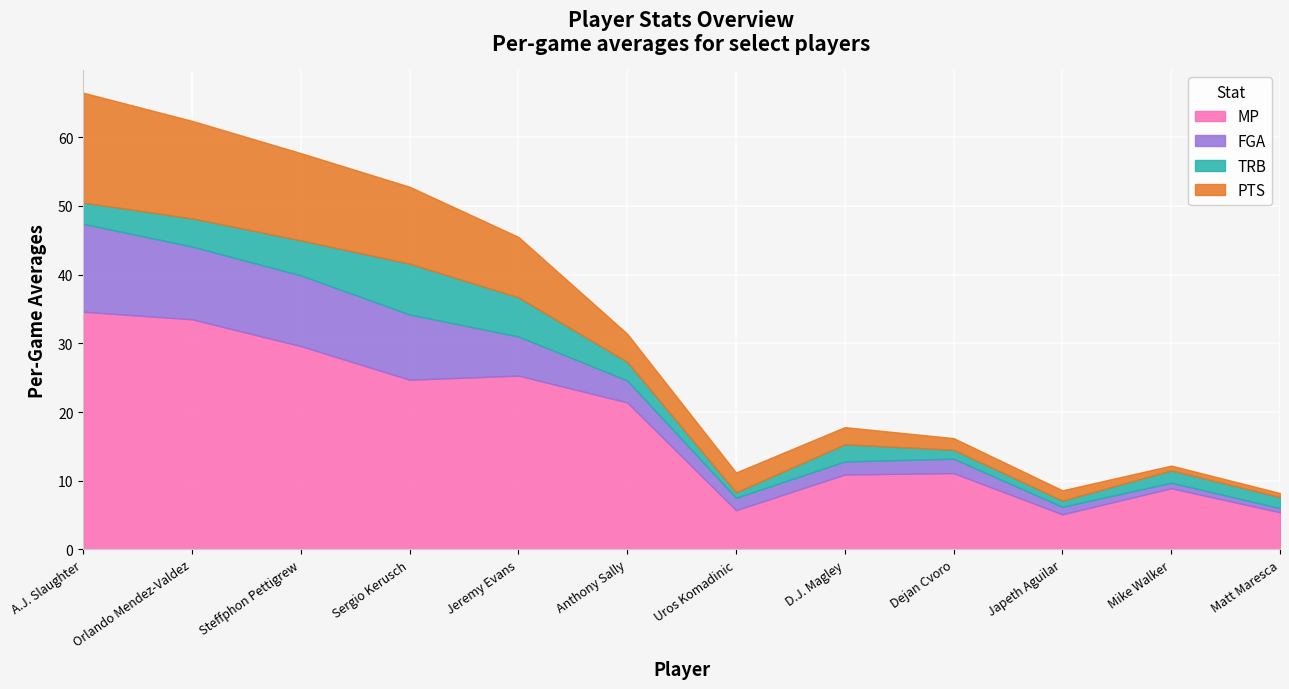

What is the difference between the second highest and minimum values in the TRB series?

4.9